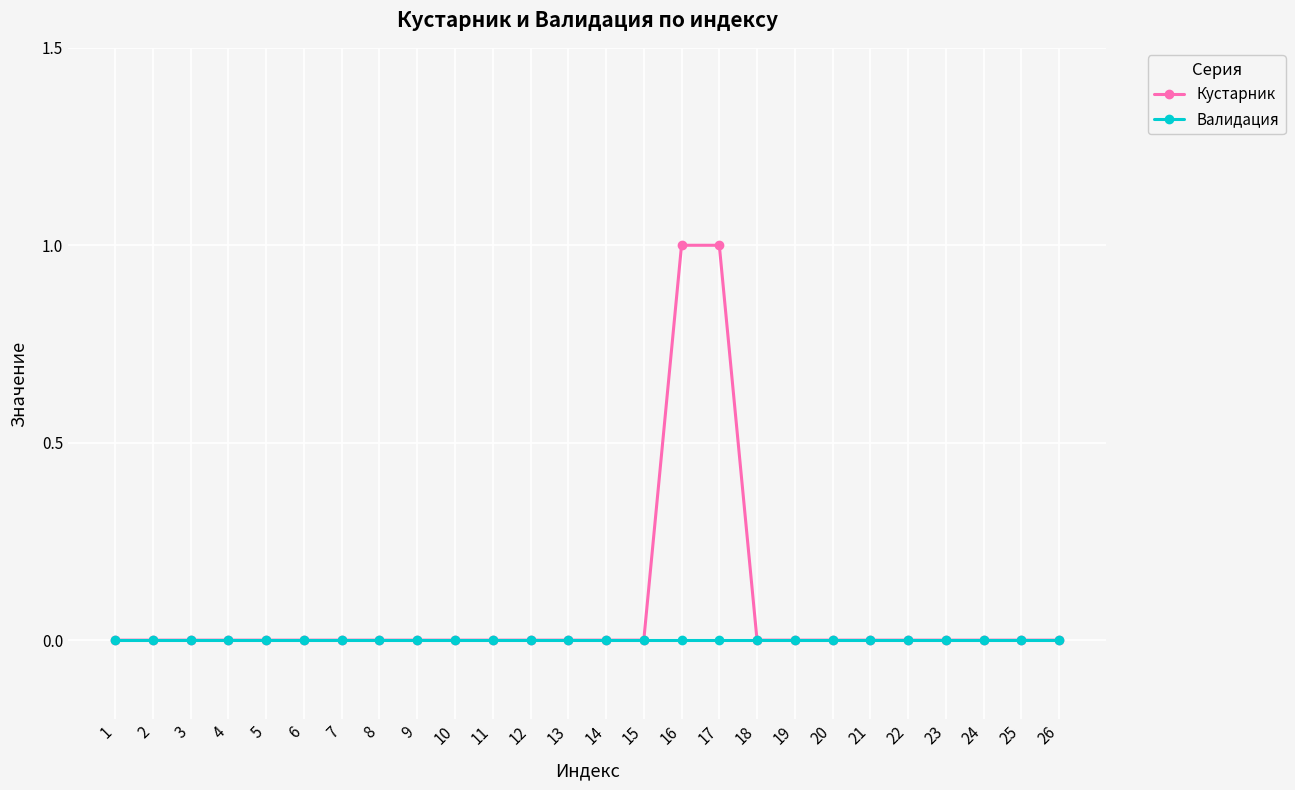

Which series has the largest range (max minus min)?

Кустарник